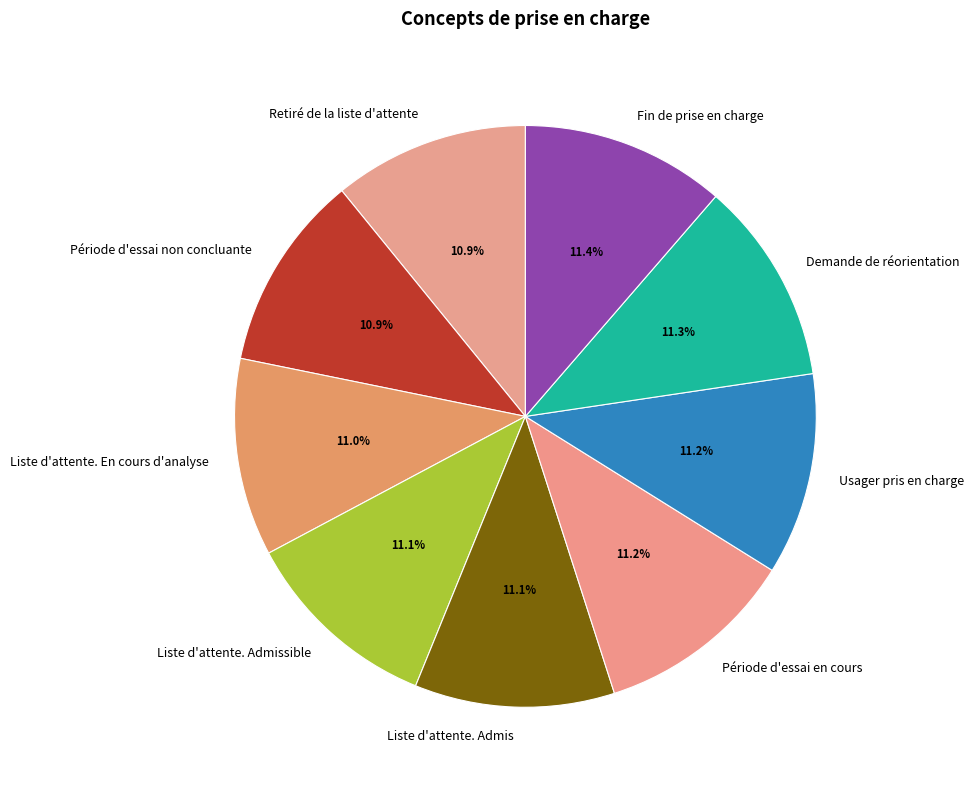

Does Usager pris en charge account for over 50% of the chart?

No